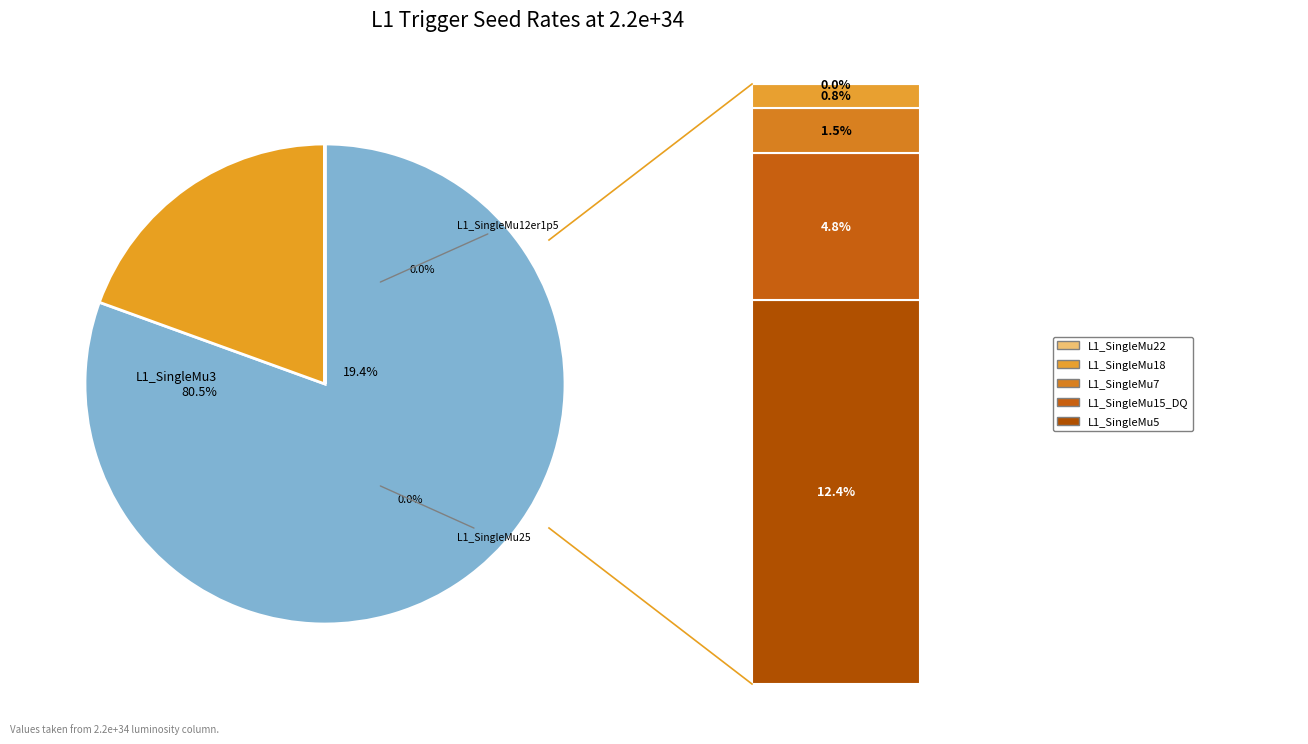

Which category has the smallest portion of the pie?

L1_SingleMu22